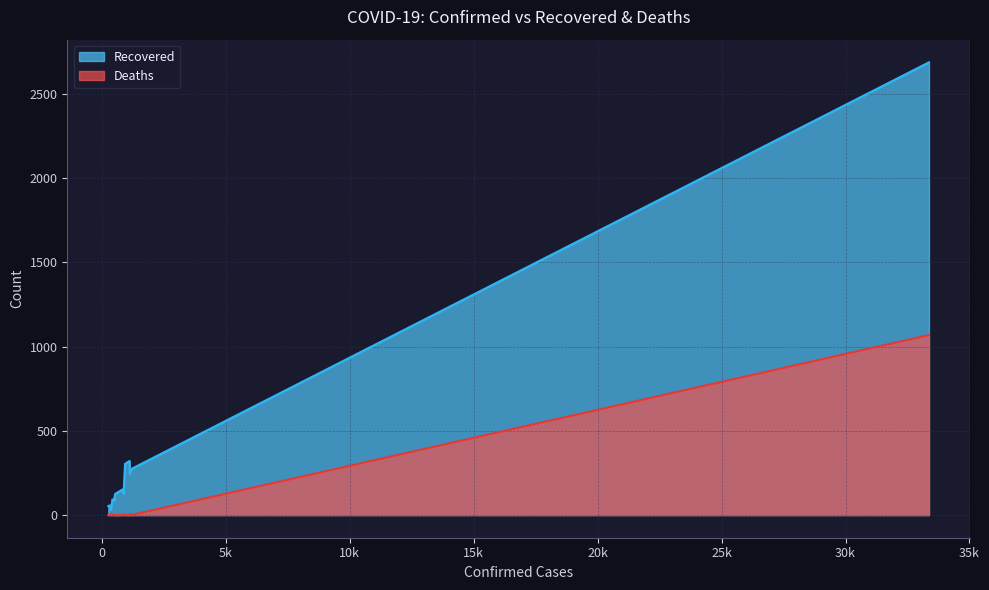

How many lines are shown in the chart?

2